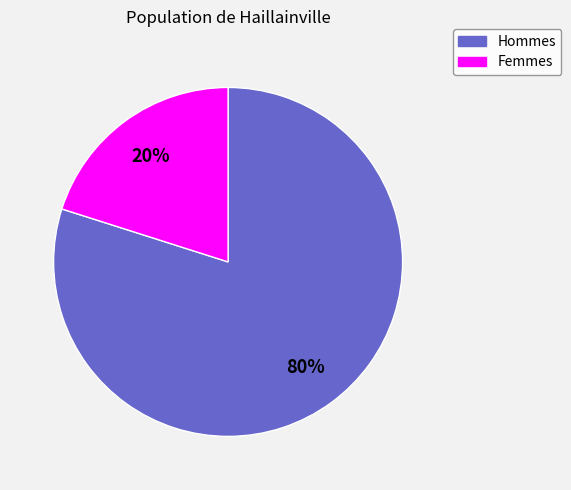

How many segments does this pie chart have?

2